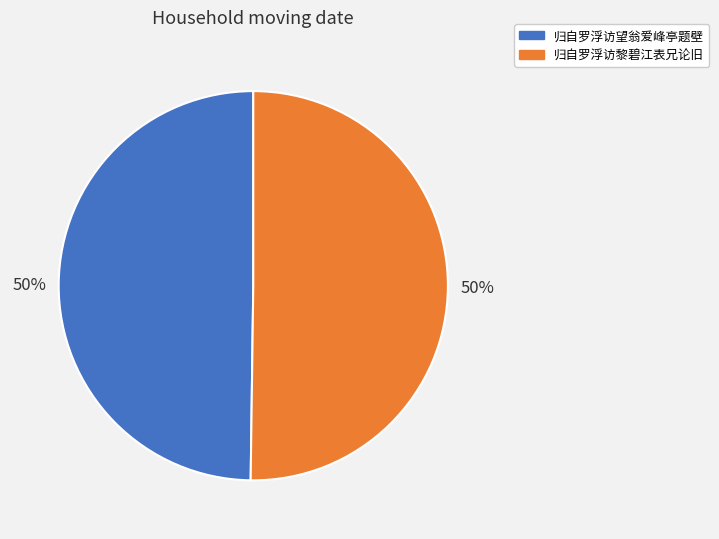

To the nearest percent, what is the combined percentage of 归自罗浮访黎碧江表兄论旧 and 归自罗浮访望翁爱峰亭题壁?

100%